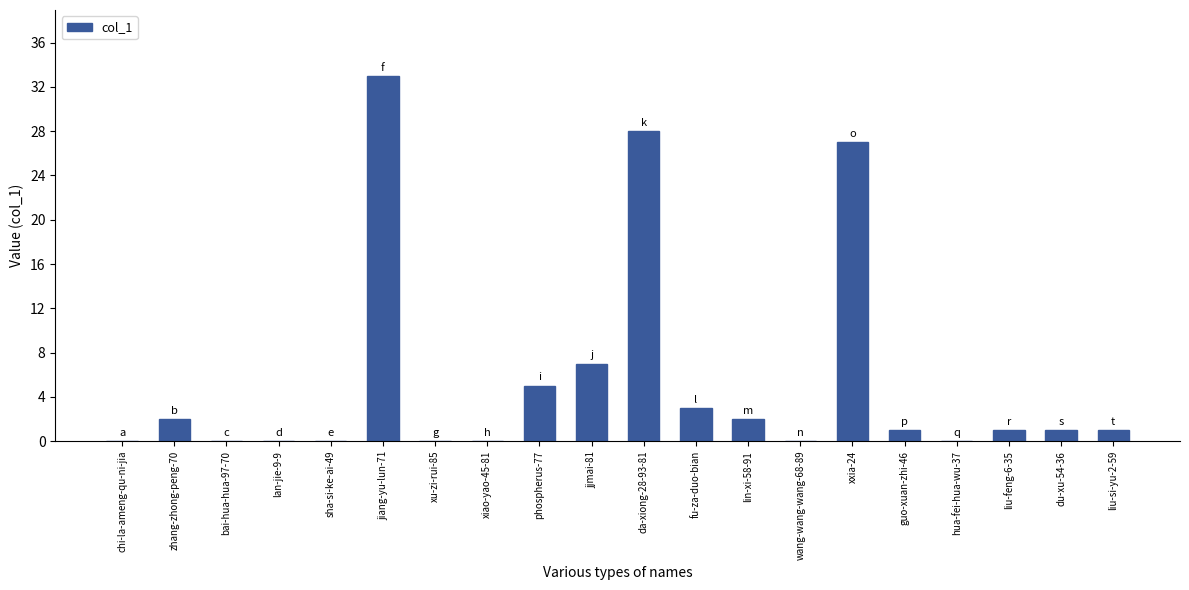

What is the sum of all values?

111